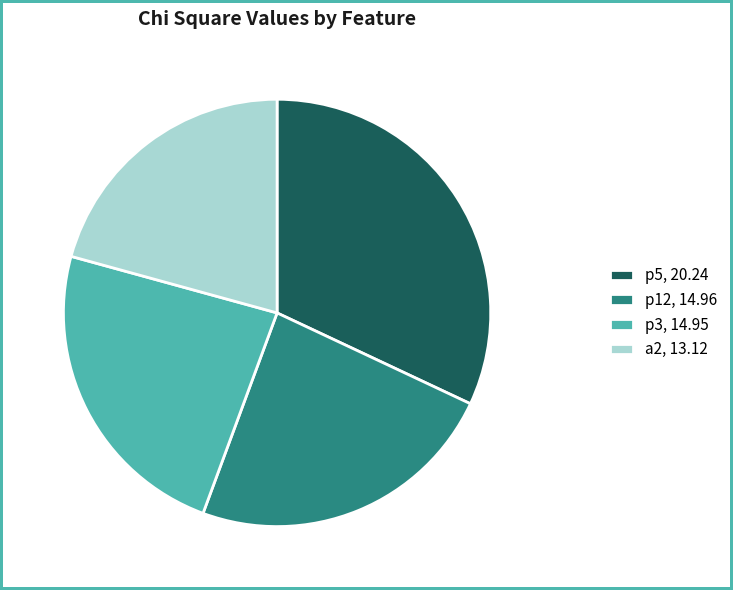

How many slices are in this pie chart?

4